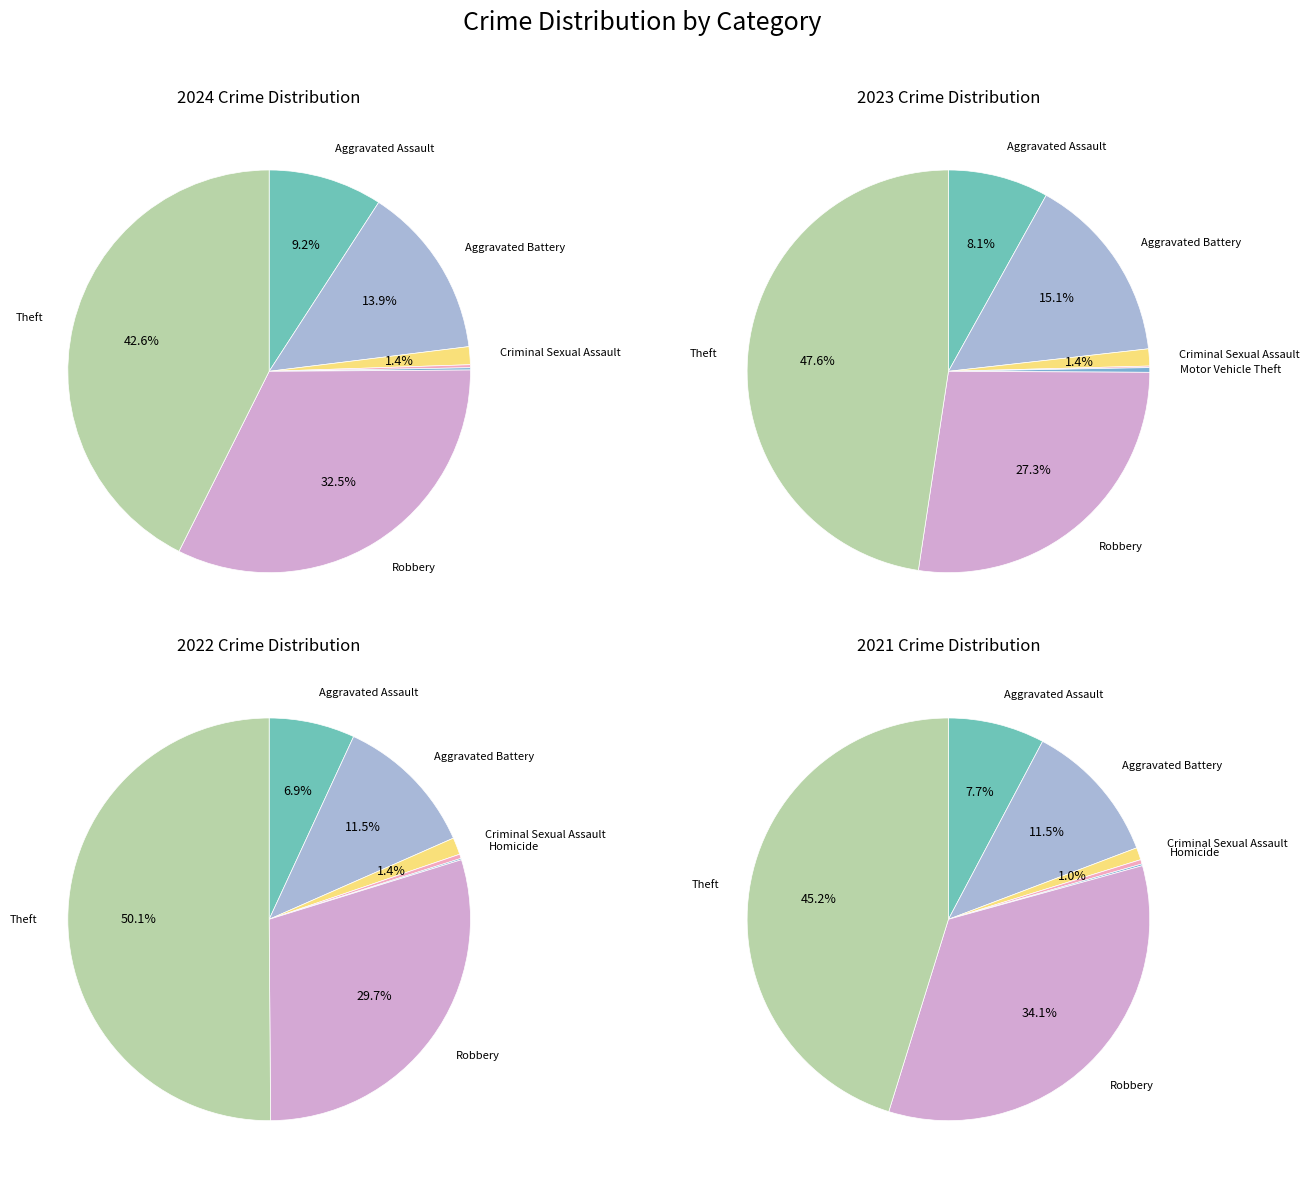

How many segments does this pie chart have?

7